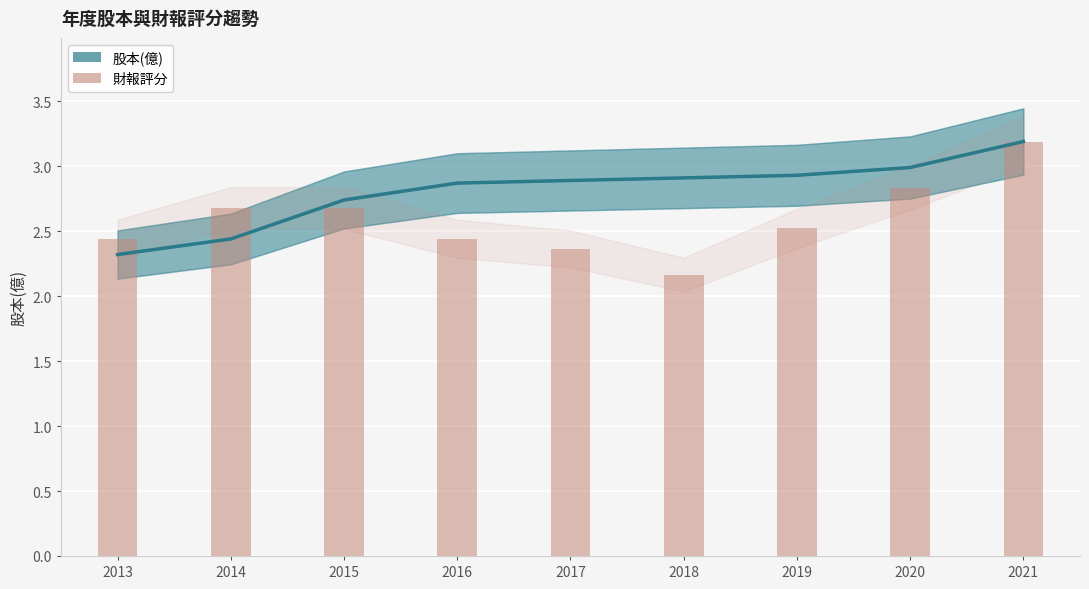

What is the maximum value shown in the chart?

3.2